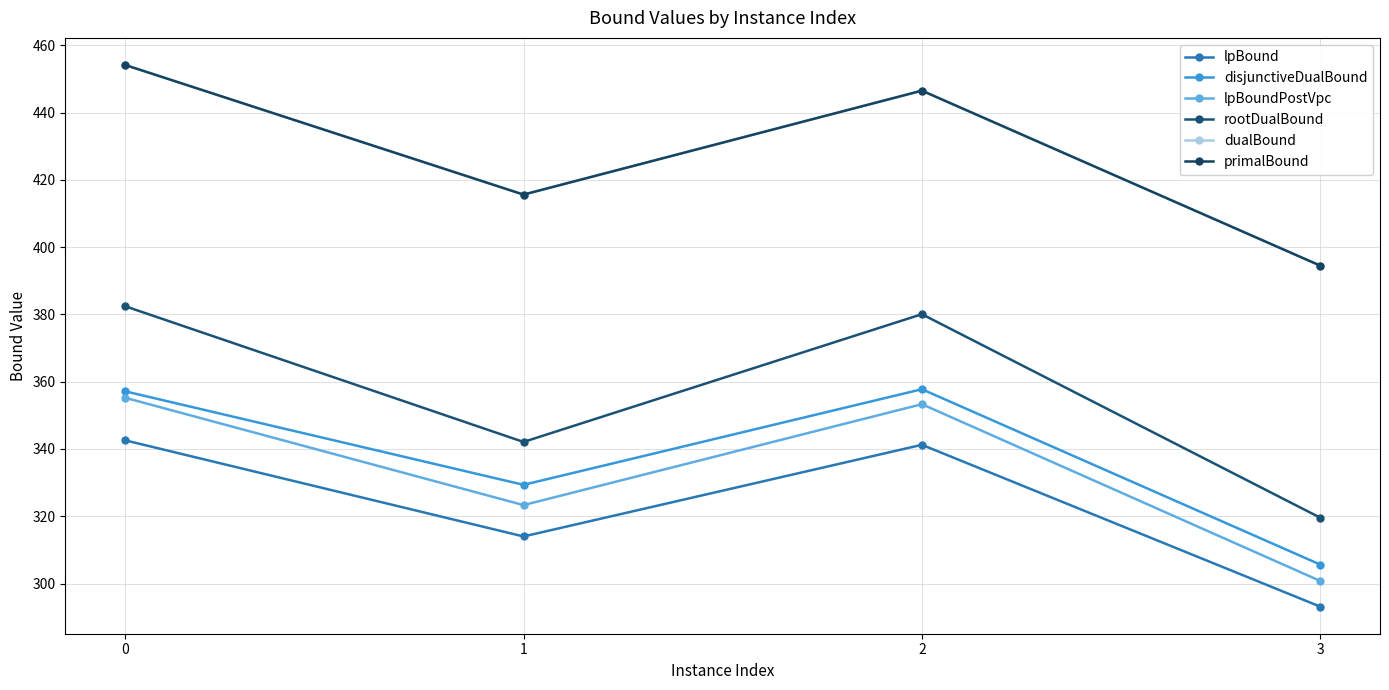

Reading right to left, what are all the values shown in this chart?

lpBound: 3=293.1	2=341.2	1=314.0	0=342.6
disjunctiveDualBound: 3=305.6	2=357.8	1=329.3	0=357.1
lpBoundPostVpc: 3=300.8	2=353.3	1=323.3	0=355.2
rootDualBound: 3=319.6	2=380.1	1=342.1	0=382.5
dualBound: 3=394.5	2=446.6	1=415.7	0=454.2
primalBound: 3=394.5	2=446.6	1=415.7	0=454.2